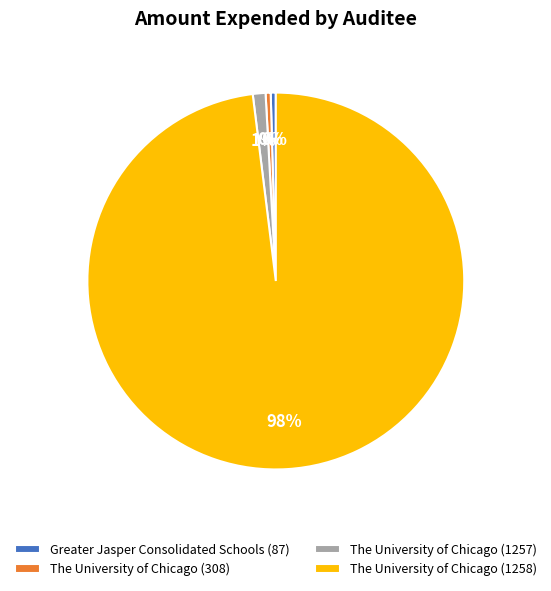

To the nearest percent, what is the average slice percentage?

25%